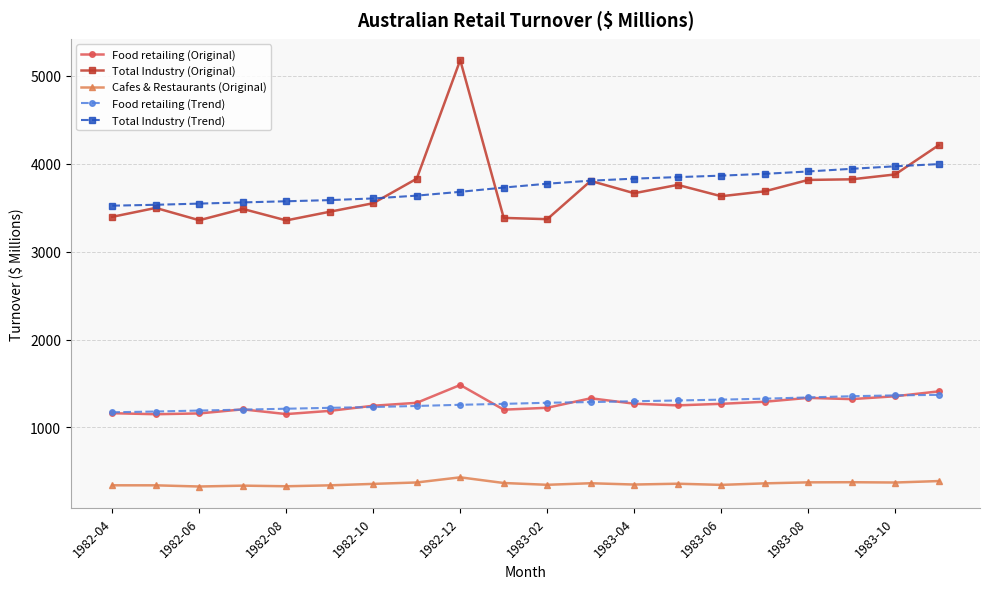

What is the value of the Total Industry (Trend) point at the 1st from the left?

3523.4